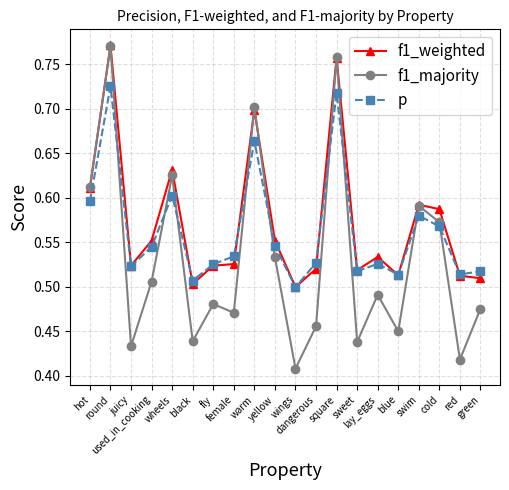

What is the sum of all f1_weighted values?

11.4